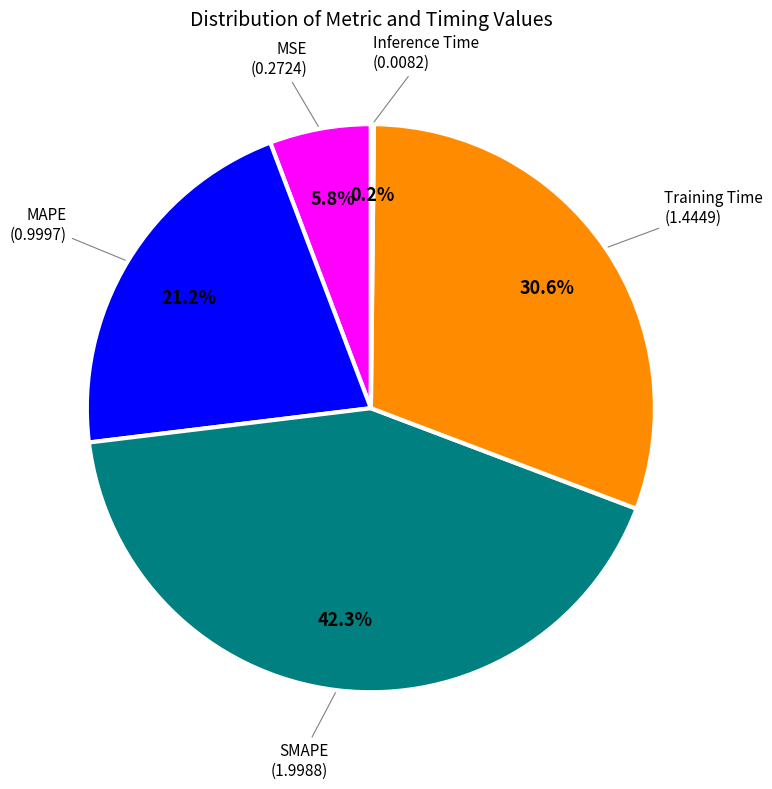

Does any single category account for the majority?

No